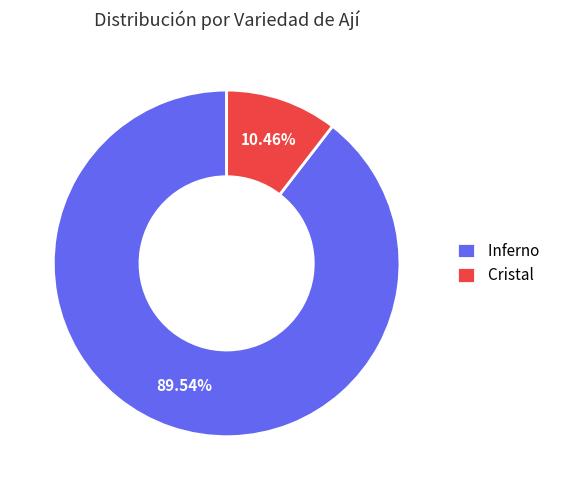

Which category has the biggest portion of the pie?

Inferno